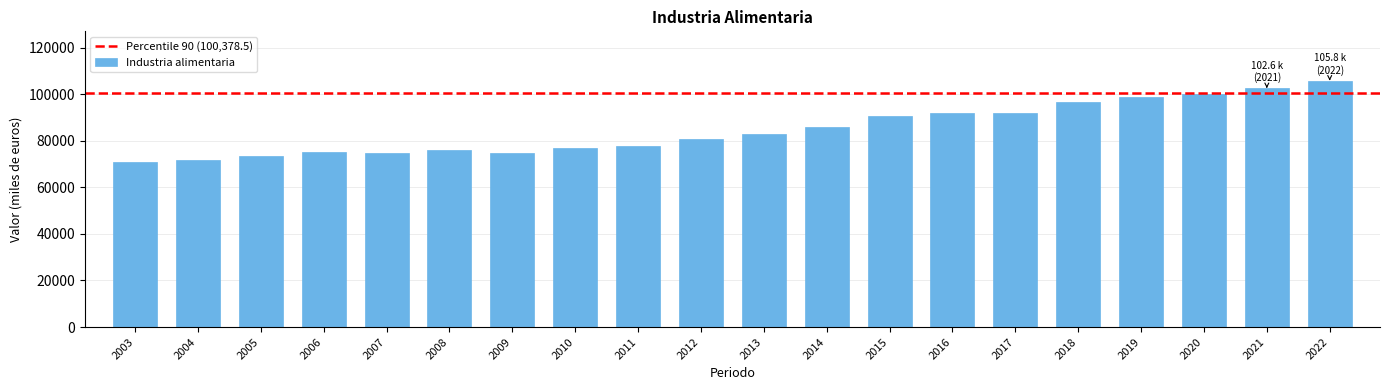

What is the difference between the maximum and minimum values?

34915.1